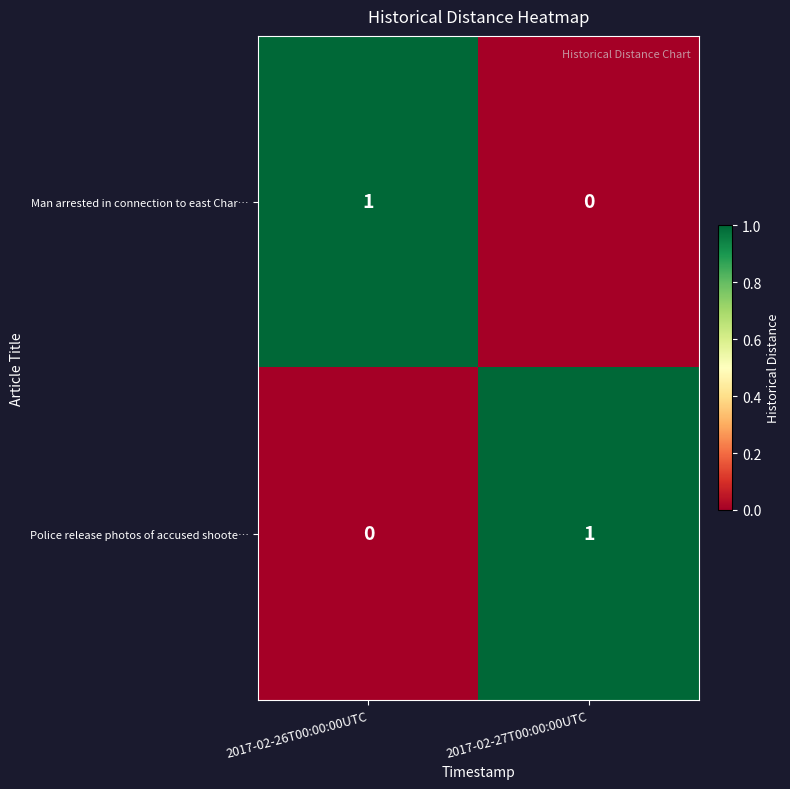

Which category has the lowest value in the Police release photos of accused shoote… series?

2017-02-26T00:00:00UTC